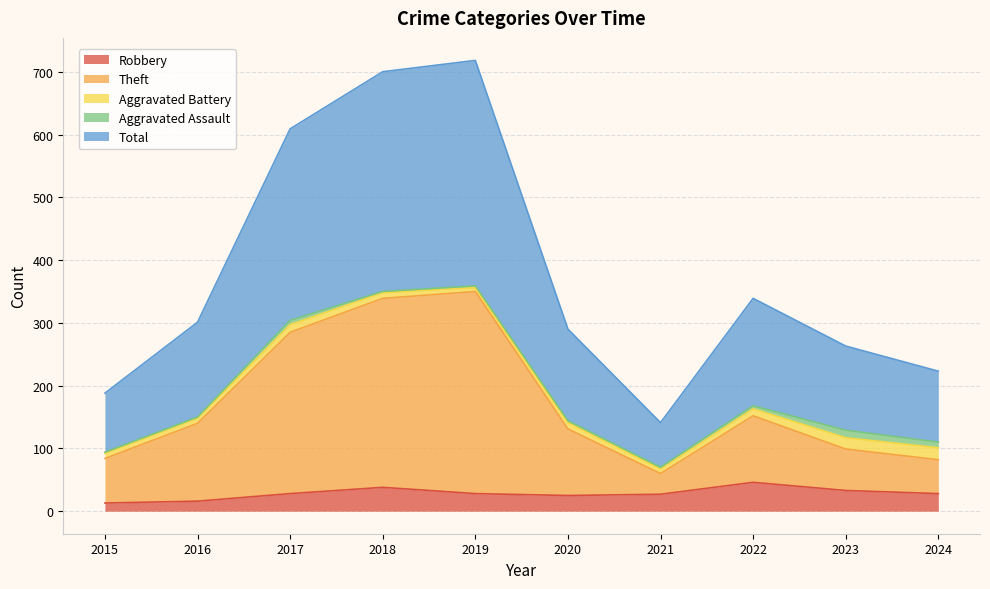

Which series has the widest spread of values?

Total